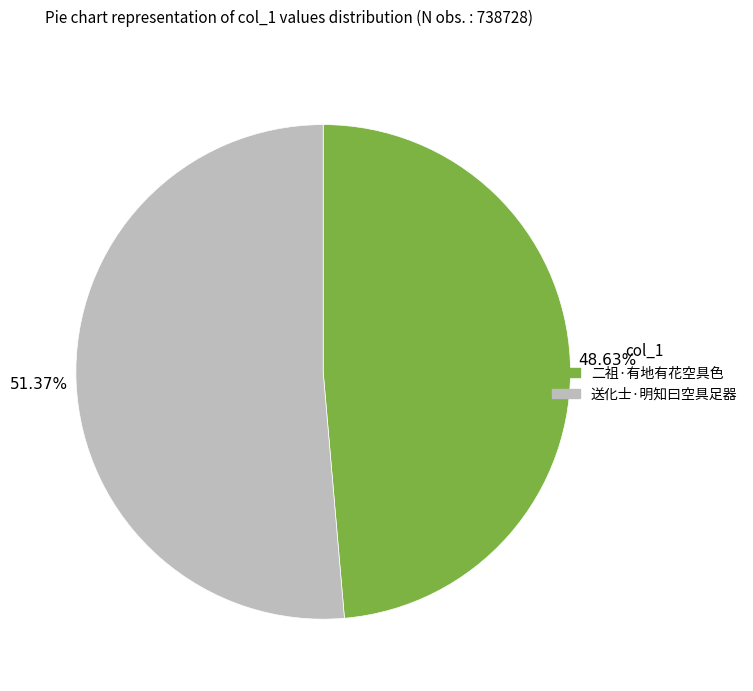

Which has a higher value, 二祖·有地有花空具色 or 送化士·明知曰空具足器?

送化士·明知曰空具足器